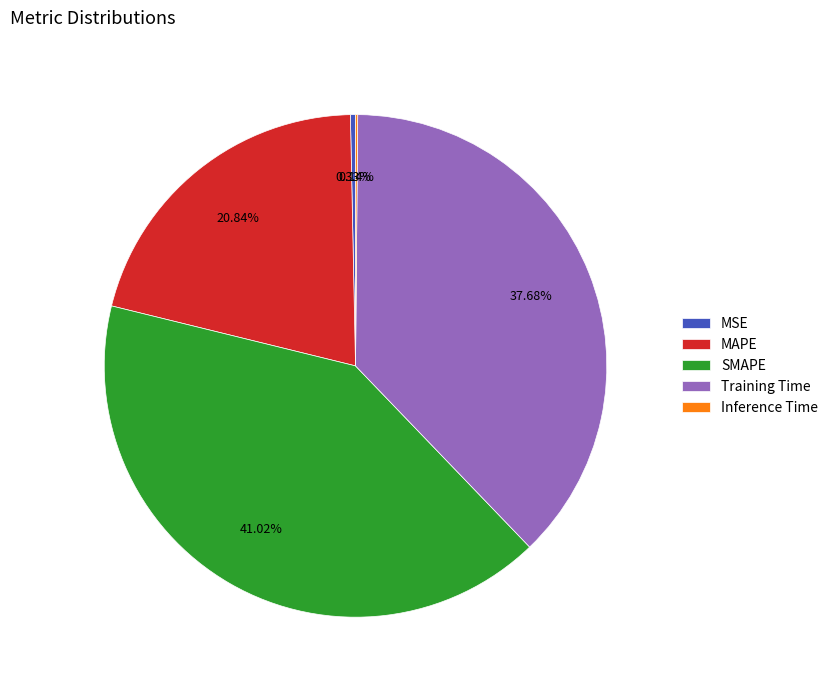

Which has a higher value, MSE or MAPE?

MAPE